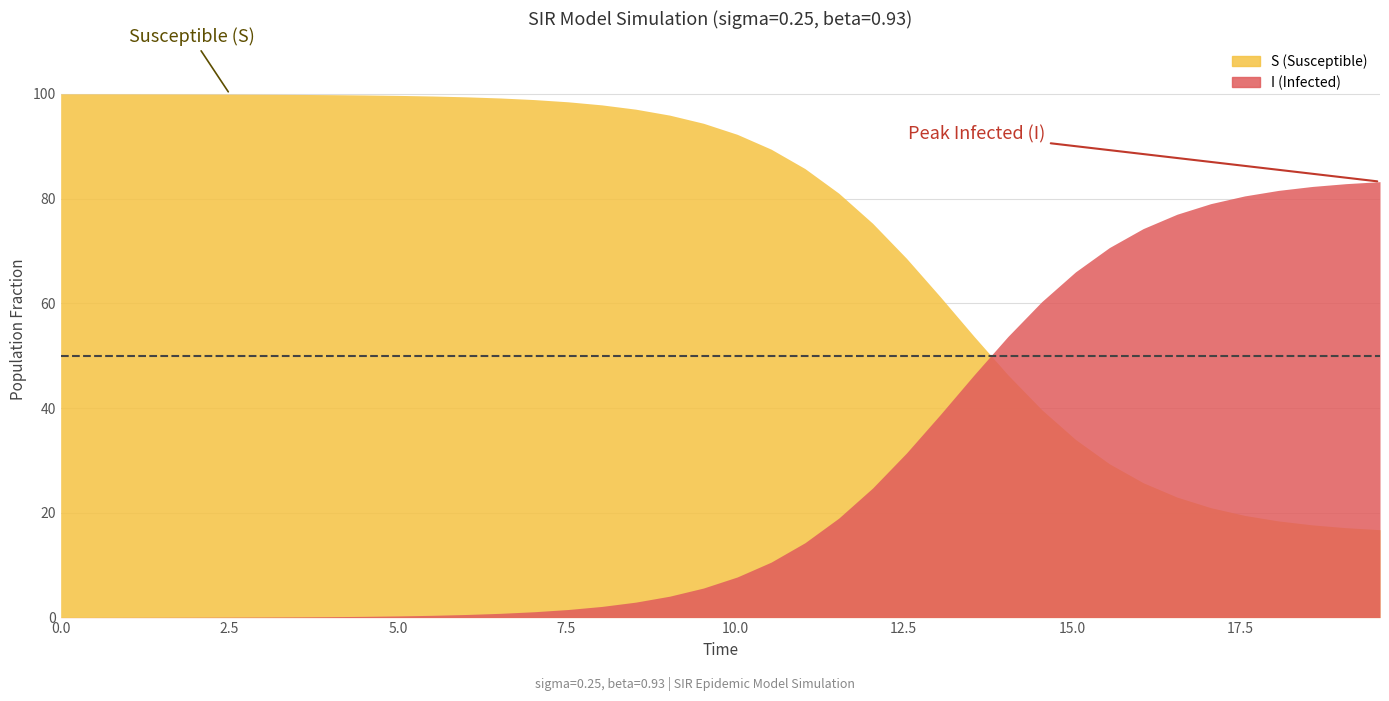

Which series has the largest range (max minus min)?

I